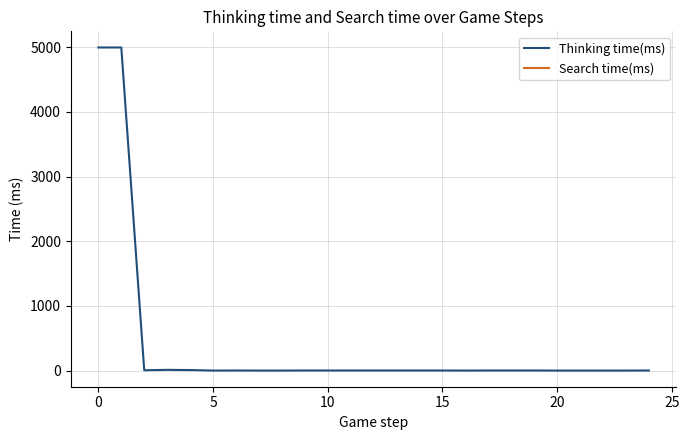

In Thinking time(ms), how many points are higher than both neighbors (excluding endpoints)?

2